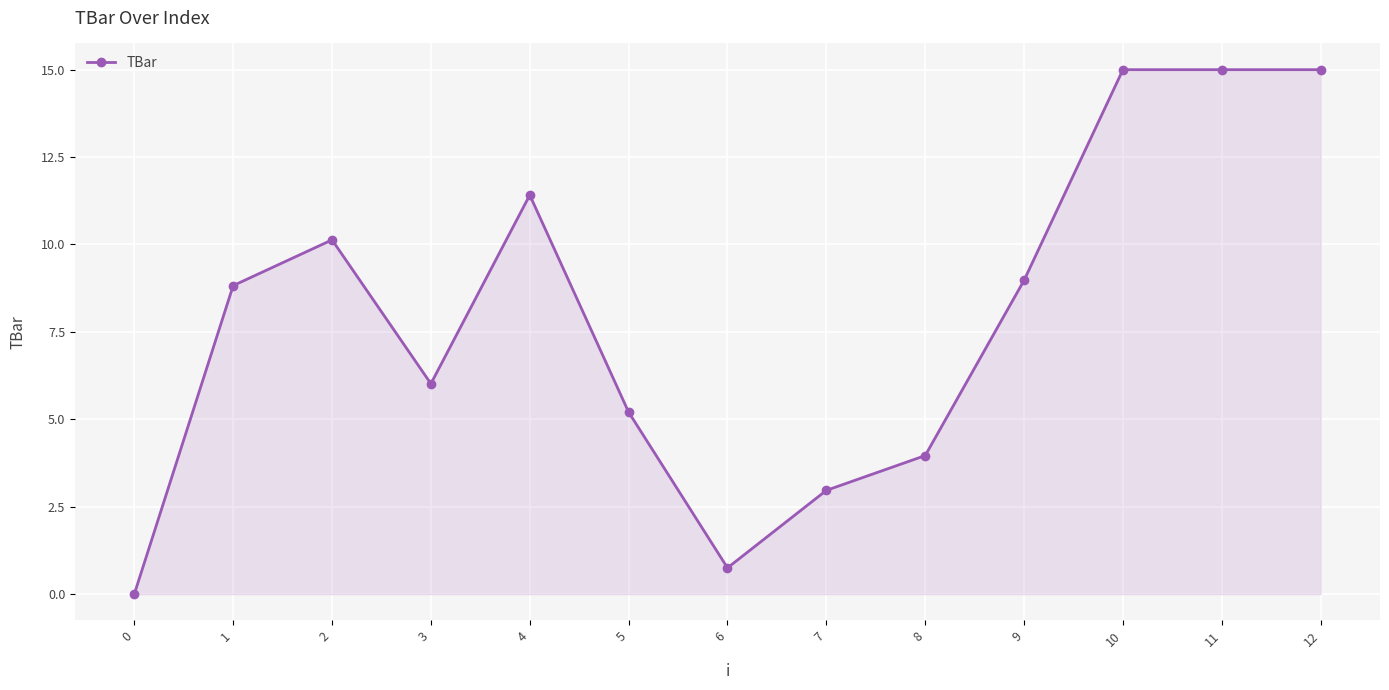

How many data points does each series have?

13